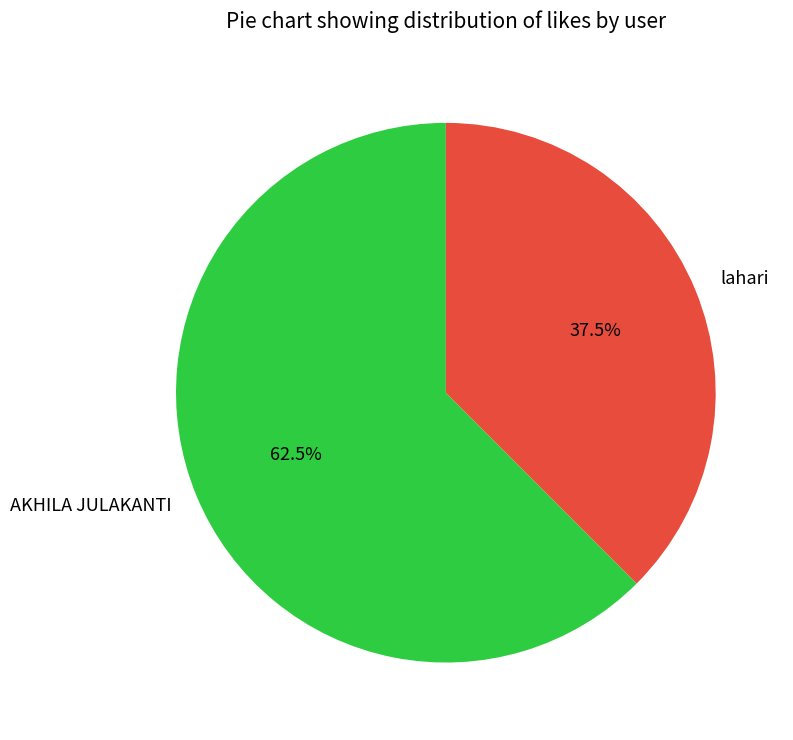

Do lahari and AKHILA JULAKANTI together represent more than half of the pie?

Yes